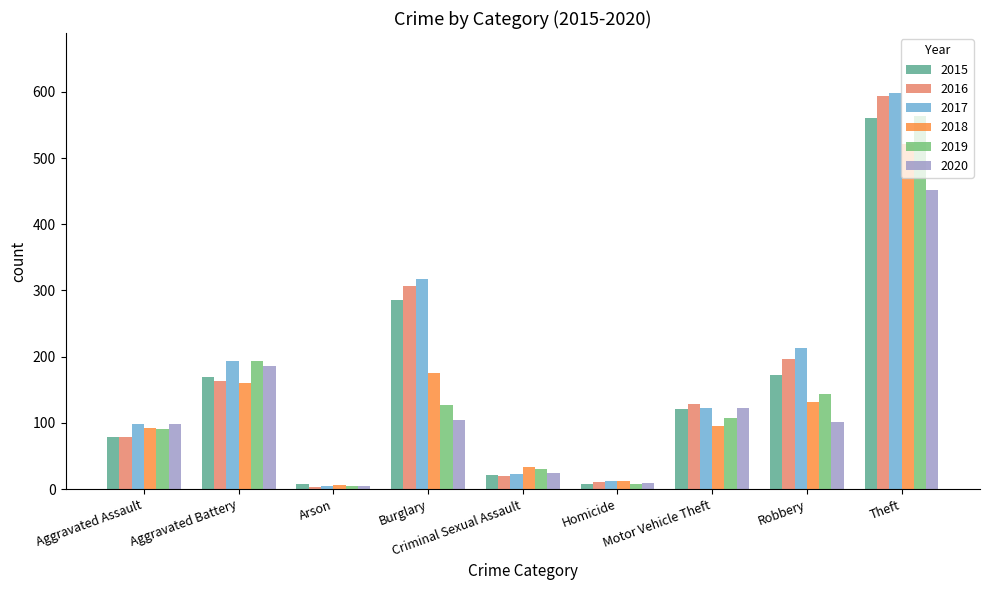

What are all the series names shown in the legend?

2015, 2016, 2017, 2018, 2019, 2020